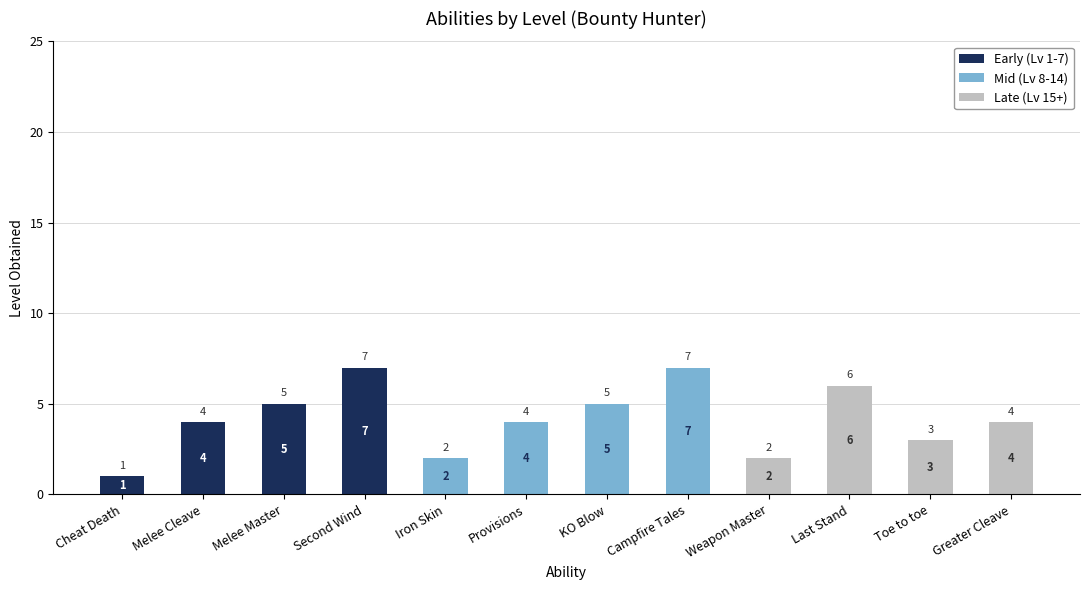

What is the sum of all Early (Lv 1-7) values?

17